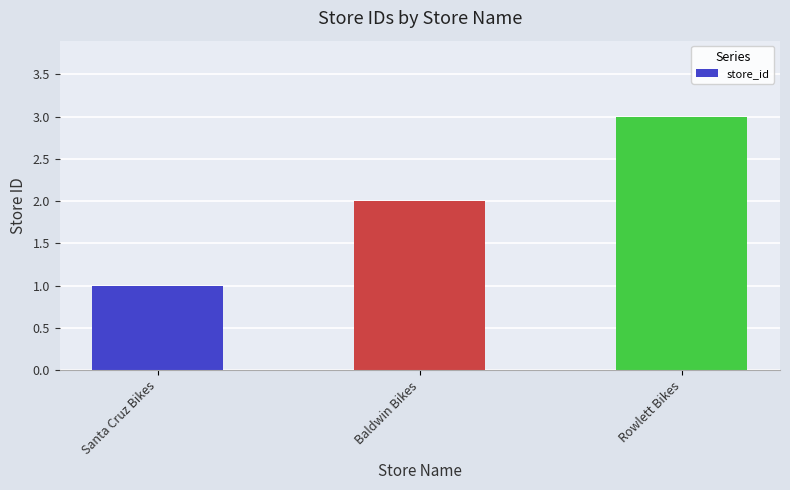

What is the value of the 1st bar from the left?

1